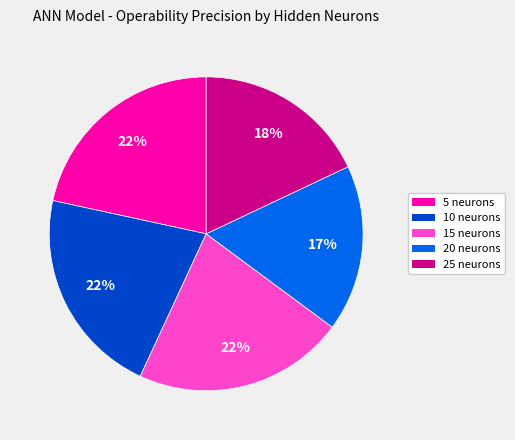

How many segments does this pie chart have?

5